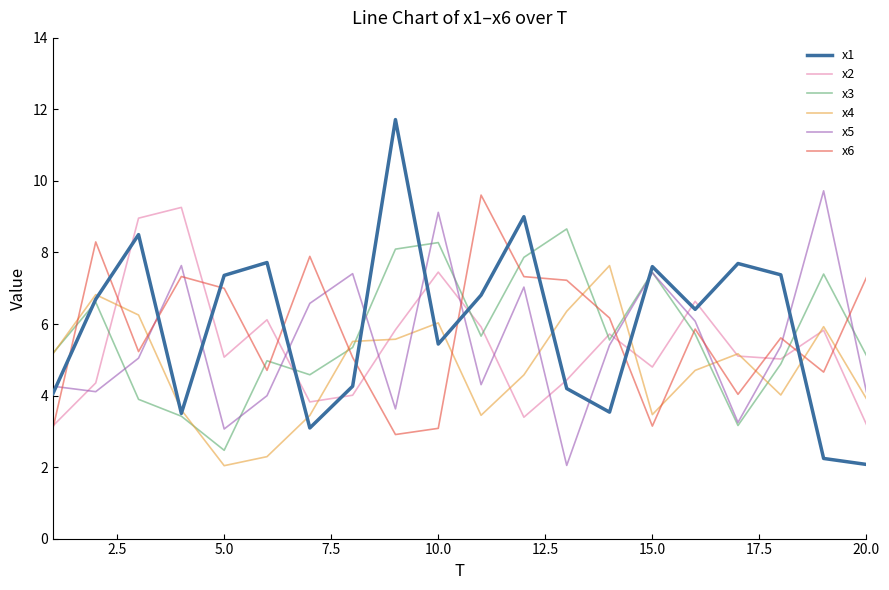

What is the average value of the x5 series?

5.5